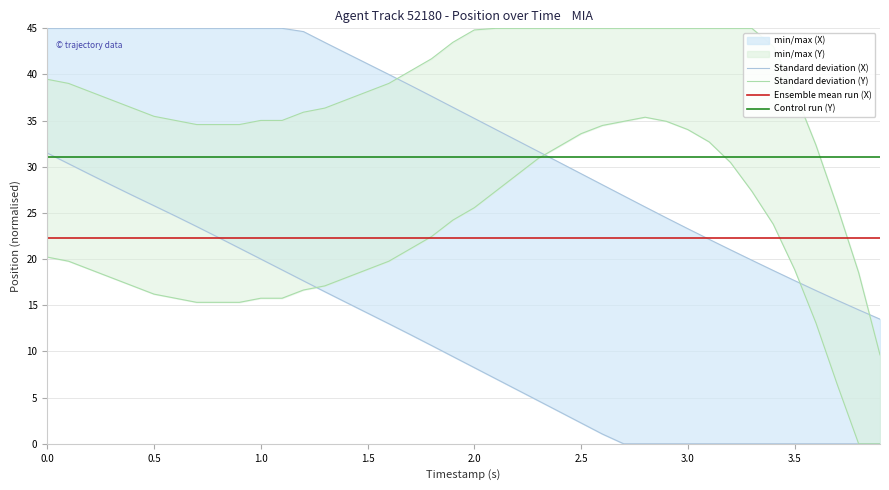

What is the minimum value for Ensemble mean run (X)?

22.3